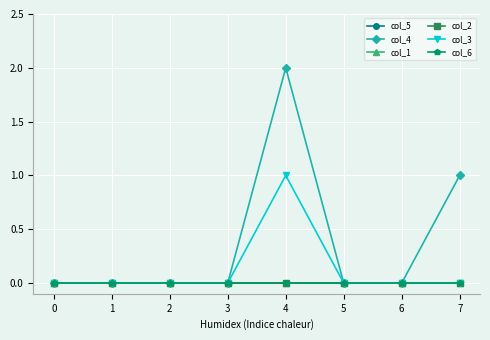

Reading left to right, extract all data points from this chart.

col_5: 0	0	0	0	0	0	0	0
col_4: 0	0	0	0	2	0	0	1
col_1: 0	0	0	0	0	0	0	0
col_2: 0	0	0	0	0	0	0	0
col_3: 0	0	0	0	1	0	0	0
col_6: 0	0	0	0	0	0	0	0